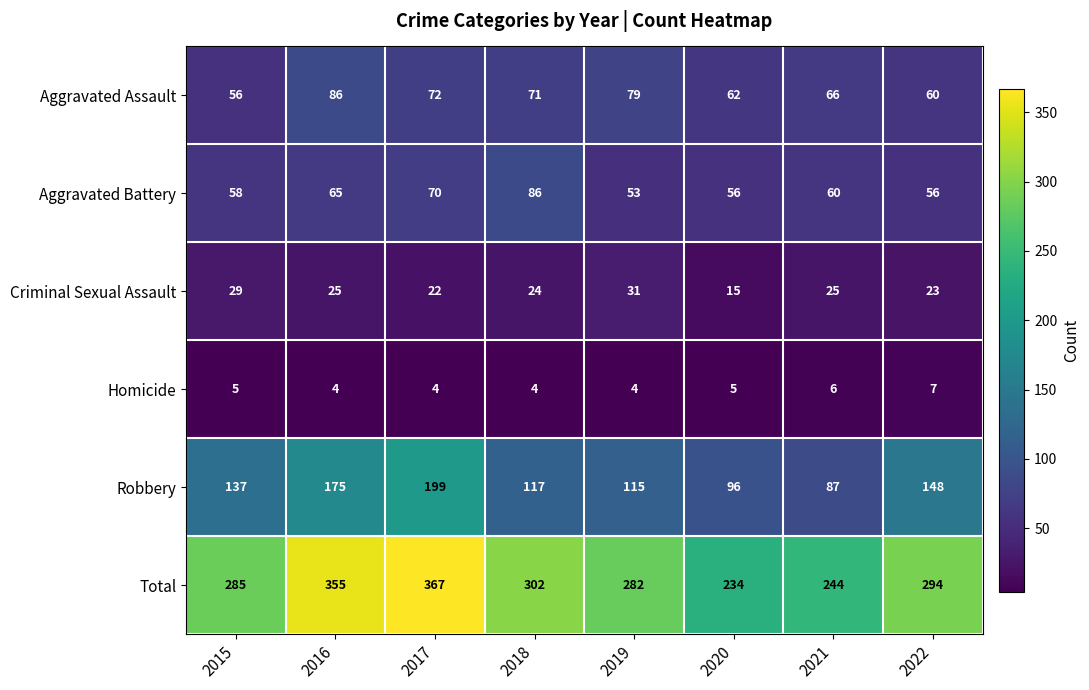

The Total series shows 282 at 2019. True or false?

True